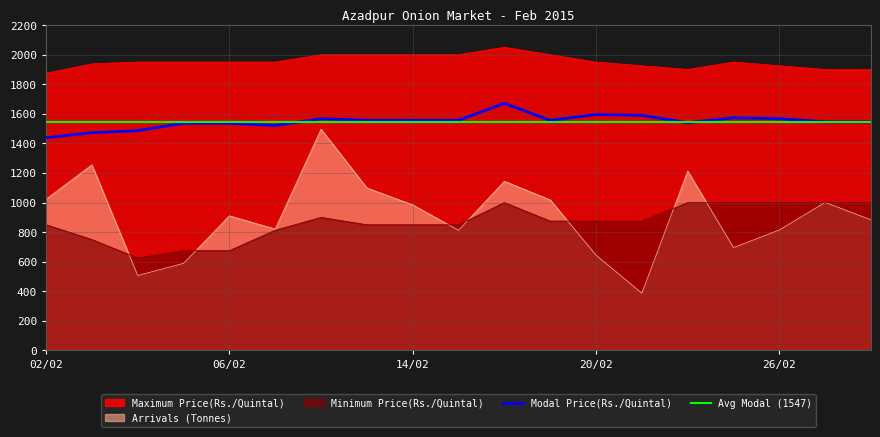

At which label does Modal Price(Rs./Quintal) reach its minimum?

02/02